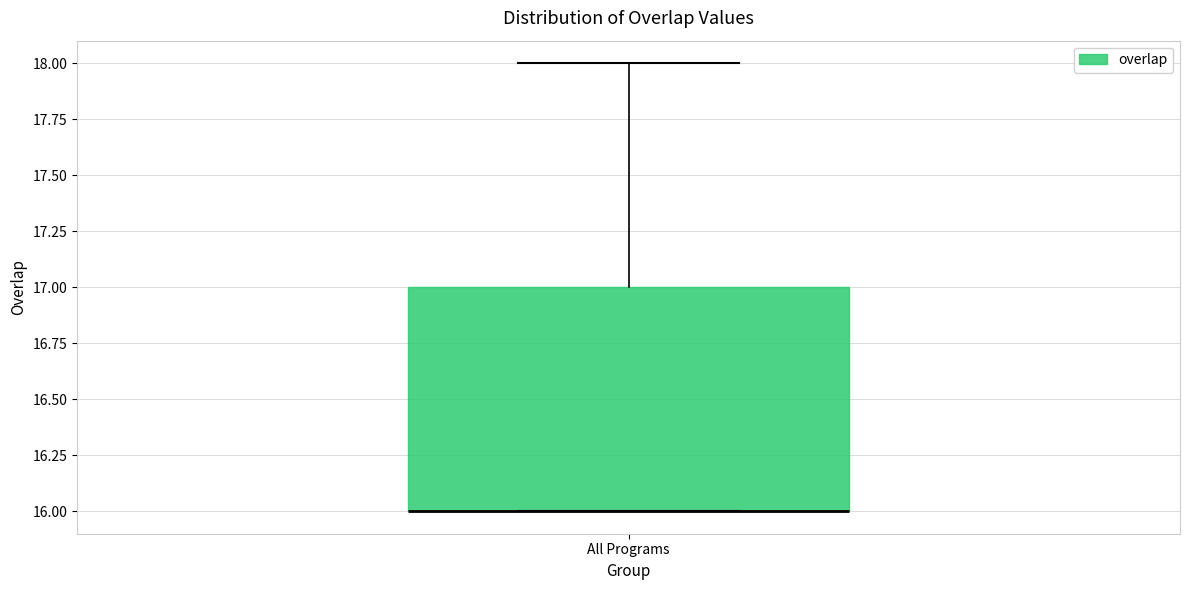

Where is the upper edge of the box for All Programs on the y-axis? The values are not printed on the chart, so give them approximately, as read against the axis.

17